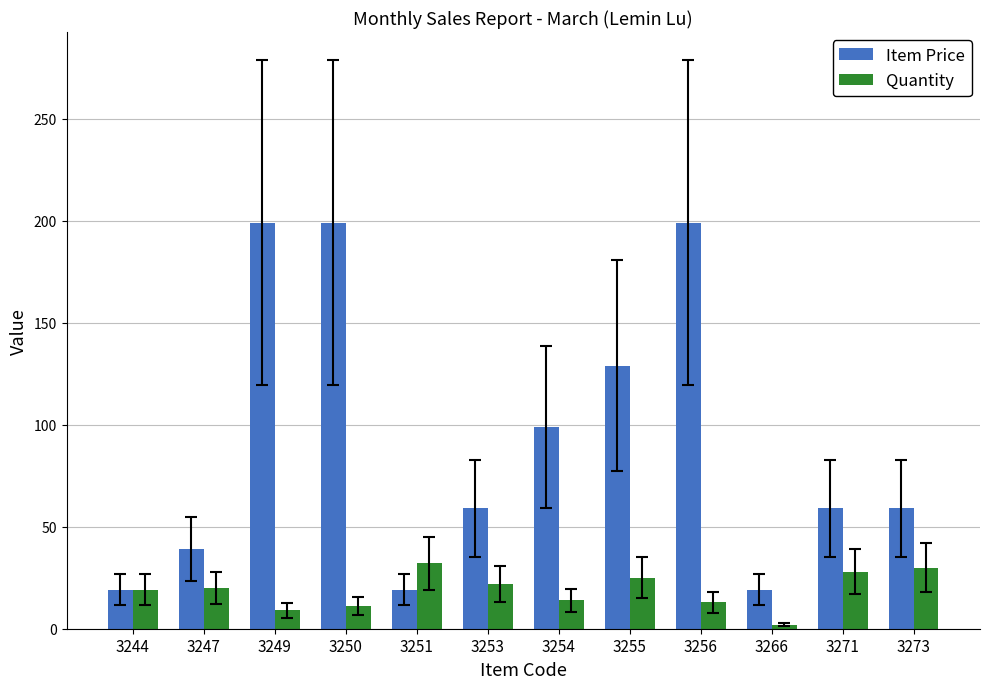

The Quantity series shows 19 at 3244. True or false?

True